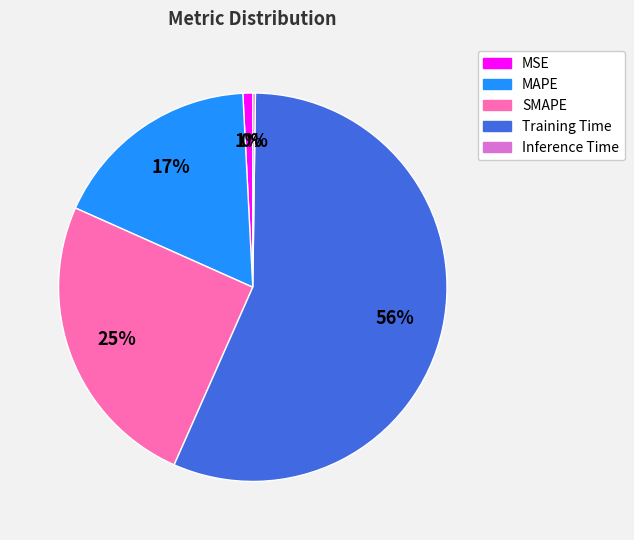

Is there a majority slice in this chart?

Yes